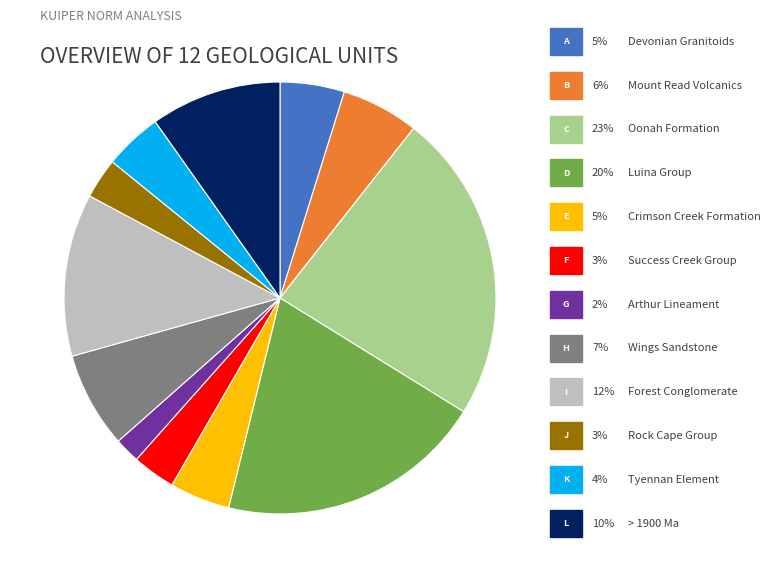

Is there any slice that represents more than half of the pie?

No